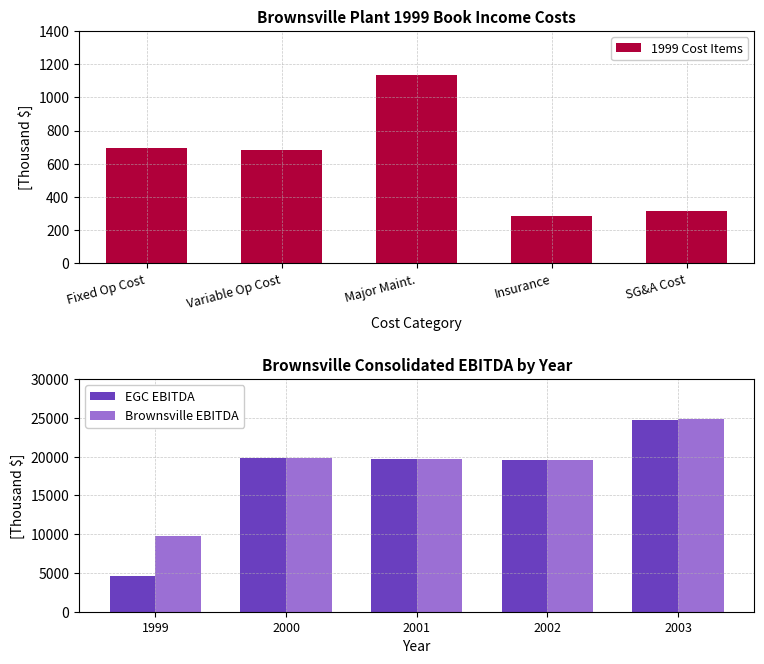

At which label does Brownsville EBITDA reach its minimum?

1999